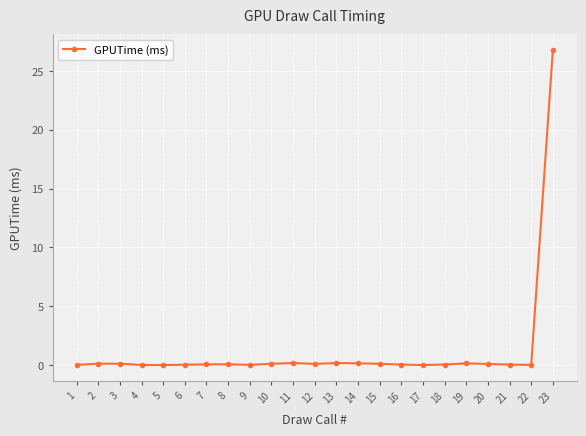

The chart shows a value of 0.1 at 14. True or false?

True